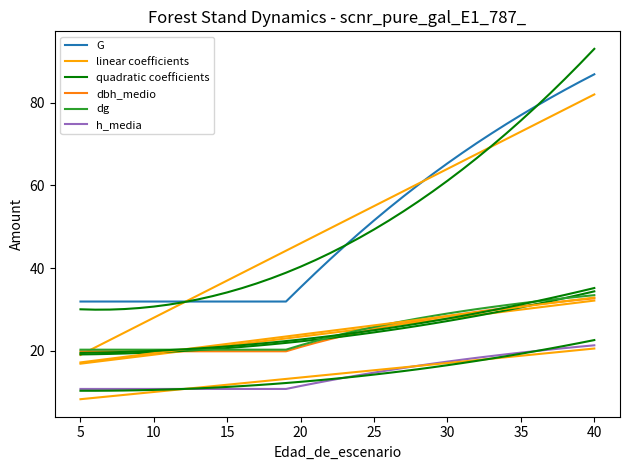

True or false: G and h_media cross at least once.

False